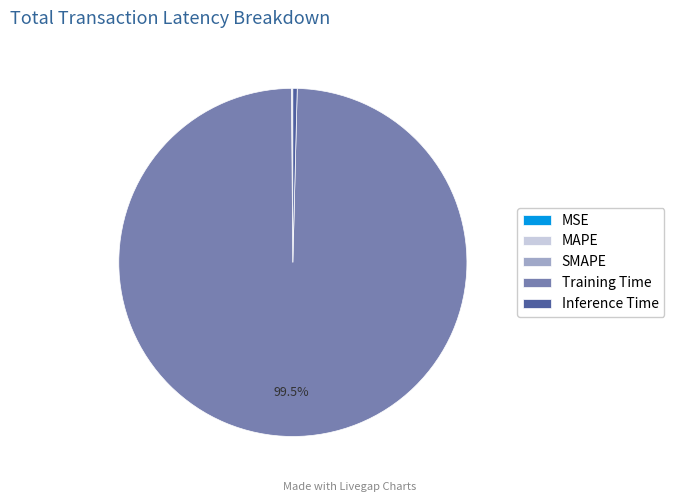

Which category has the biggest portion of the pie?

Training Time